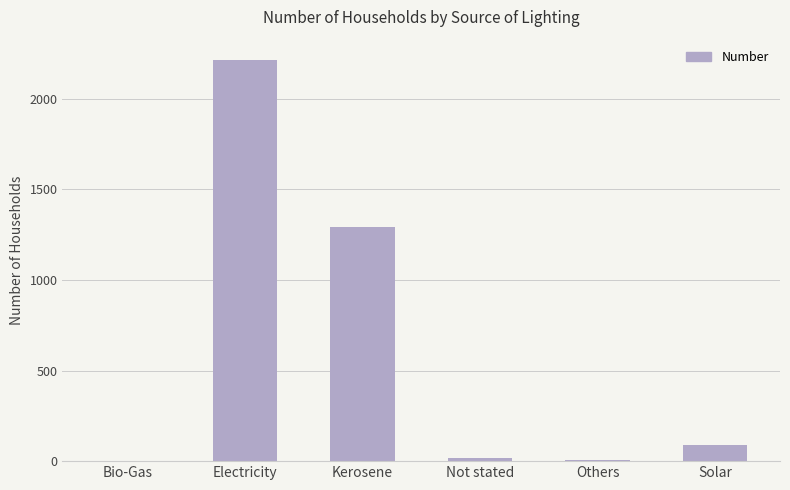

What is the sum of all values?

3618